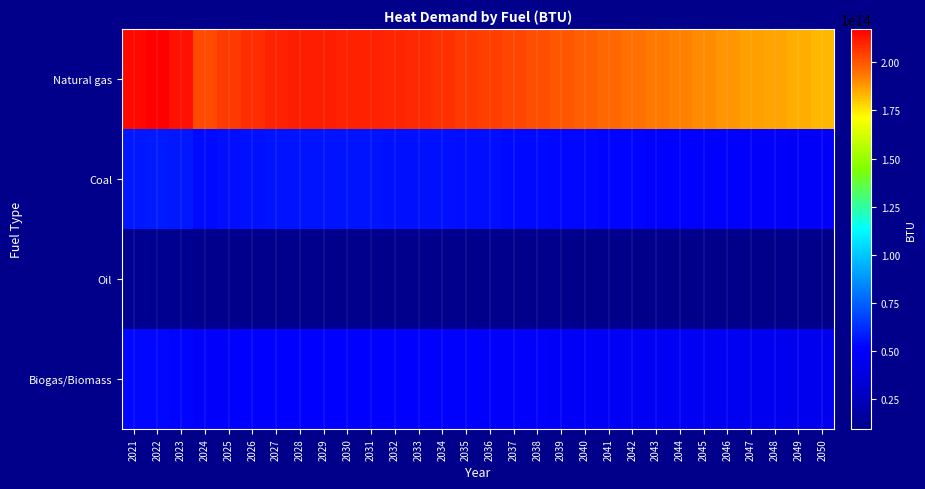

Rank the series at 2027 from highest to lowest value.

Natural gas, Coal, Biogas/Biomass, Oil